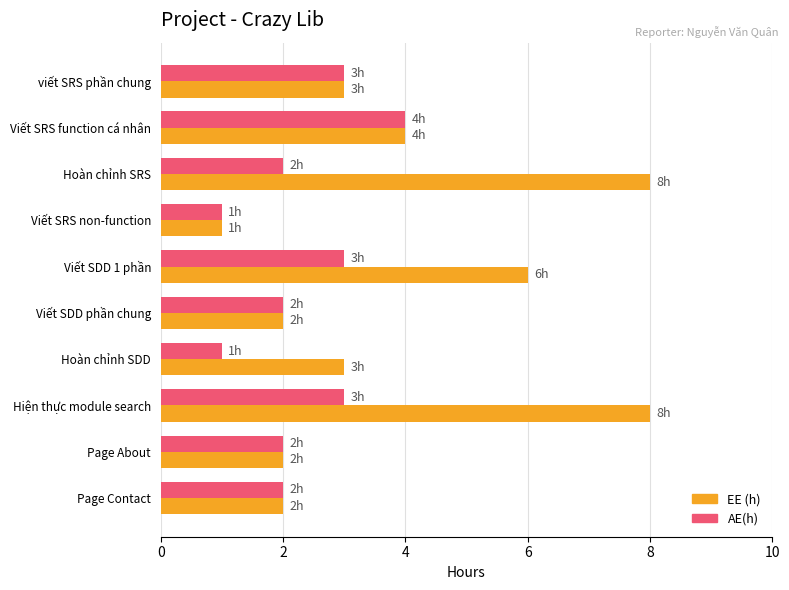

What is the sum of all AE(h) values?

23